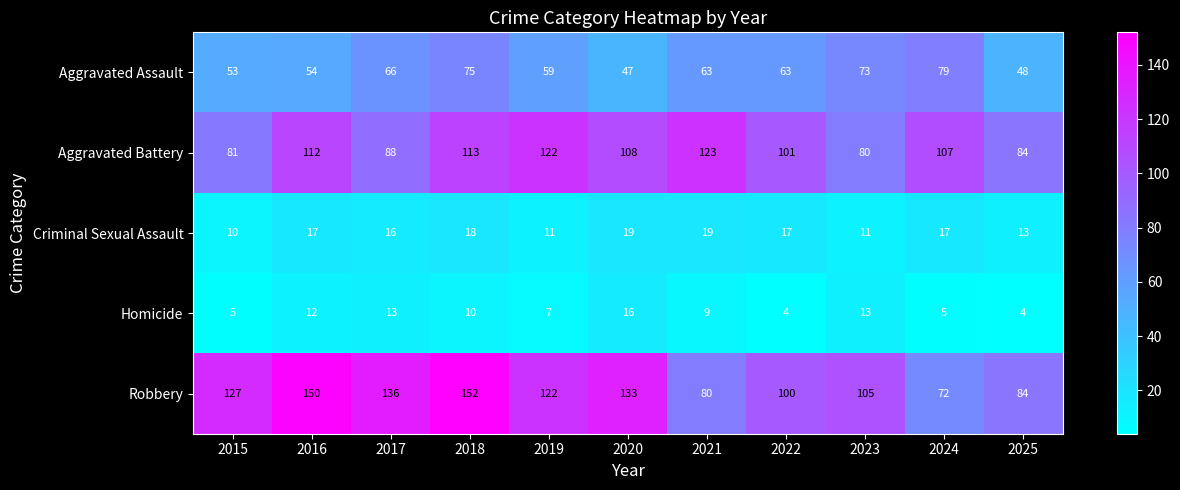

Which series has the largest total across all categories?

Robbery